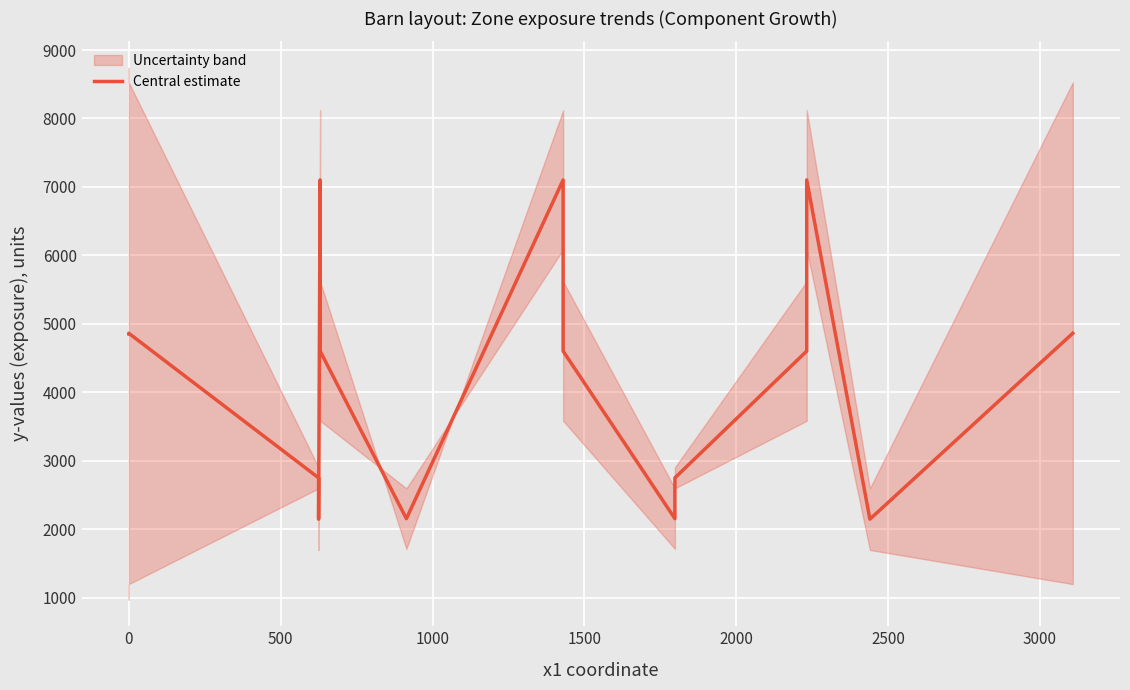

What is the difference between the maximum and minimum values?

4956.5